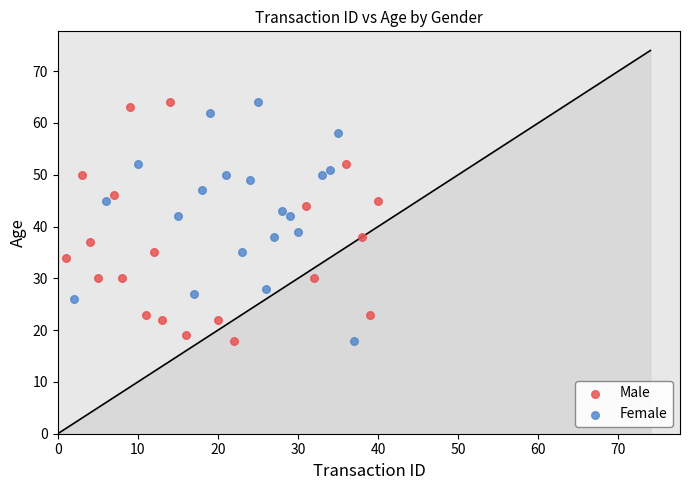

What are all the series names shown in the legend?

Male, Female